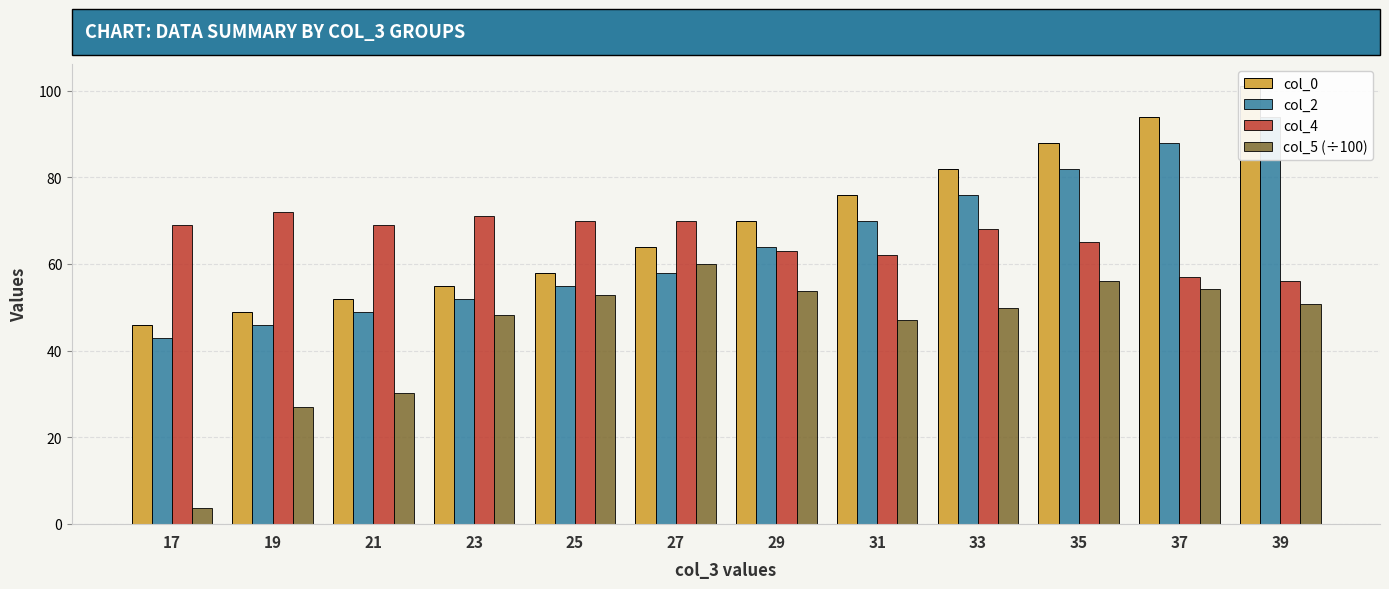

Reading left to right, what are all the values shown in this chart?

col_0: 46.0	49.0	52.0	55.0	58.0	64.0	70.0	76.0	82.0	88.0	94.0	101.0
col_2: 43.0	46.0	49.0	52.0	55.0	58.0	64.0	70.0	76.0	82.0	88.0	94.0
col_4: 69.0	72.0	69.0	71.0	70.0	70.0	63.0	62.0	68.0	65.0	57.0	56.0
col_5 (÷100): 3.7	27.1	30.2	48.2	52.9	60.1	53.7	47.1	49.9	56.1	54.4	50.9